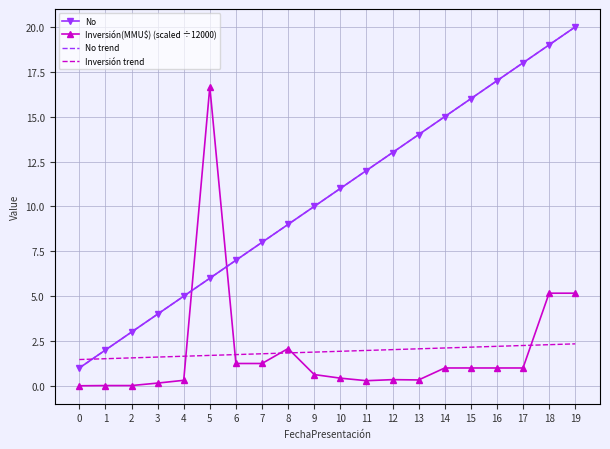

Where is Inversión(MMU$) (scaled ÷12000) nearest to the value 8?

18